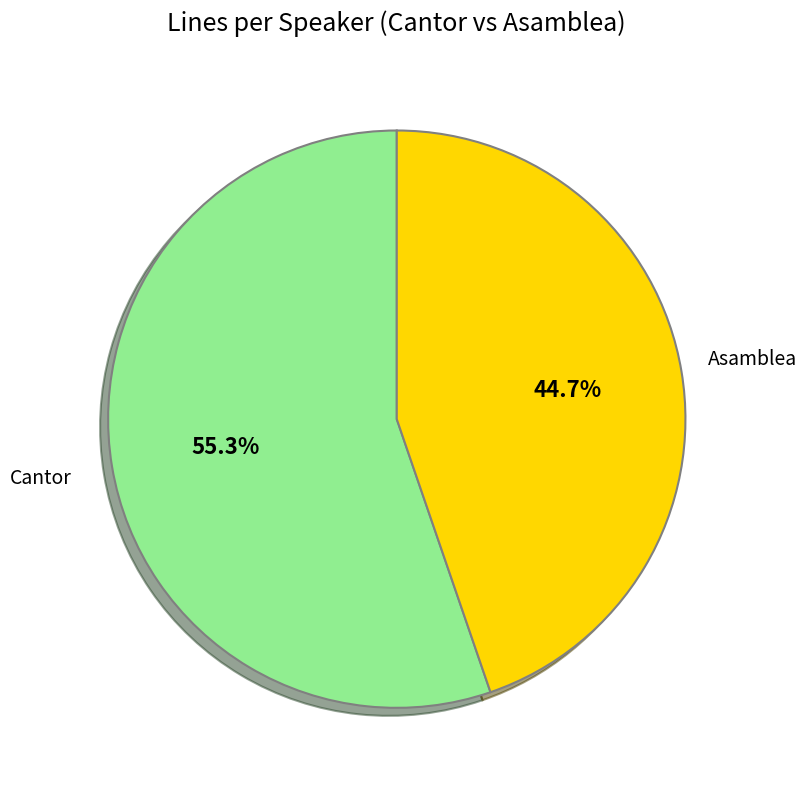

Is there a majority slice in this chart?

Yes